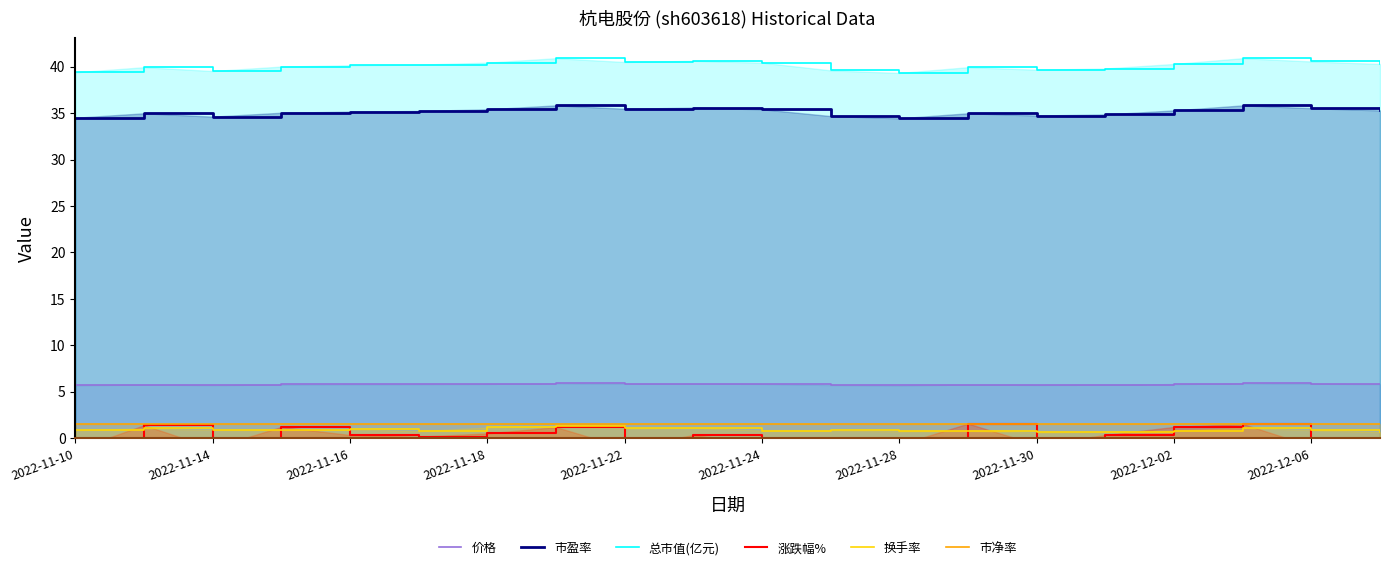

What is the highest value of the 涨跌幅% series?

1.6